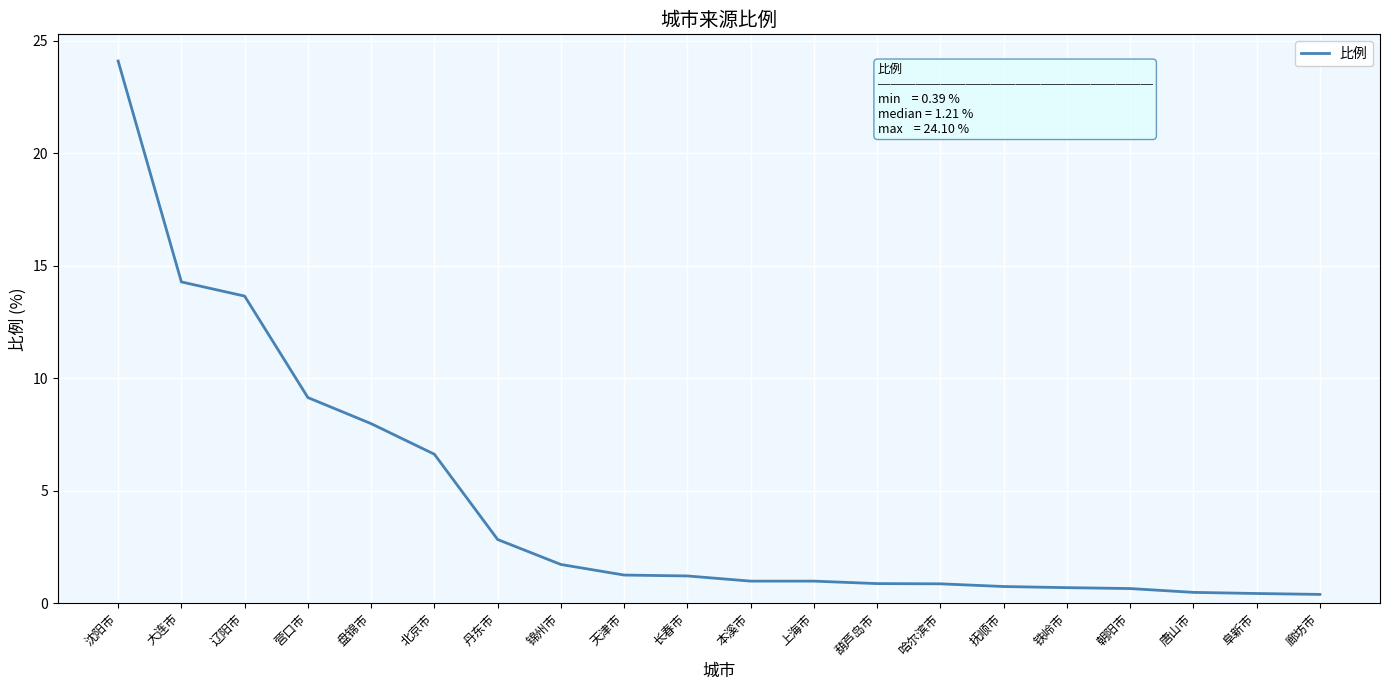

The chart shows a value of 1.8 at 上海市. True or false?

False